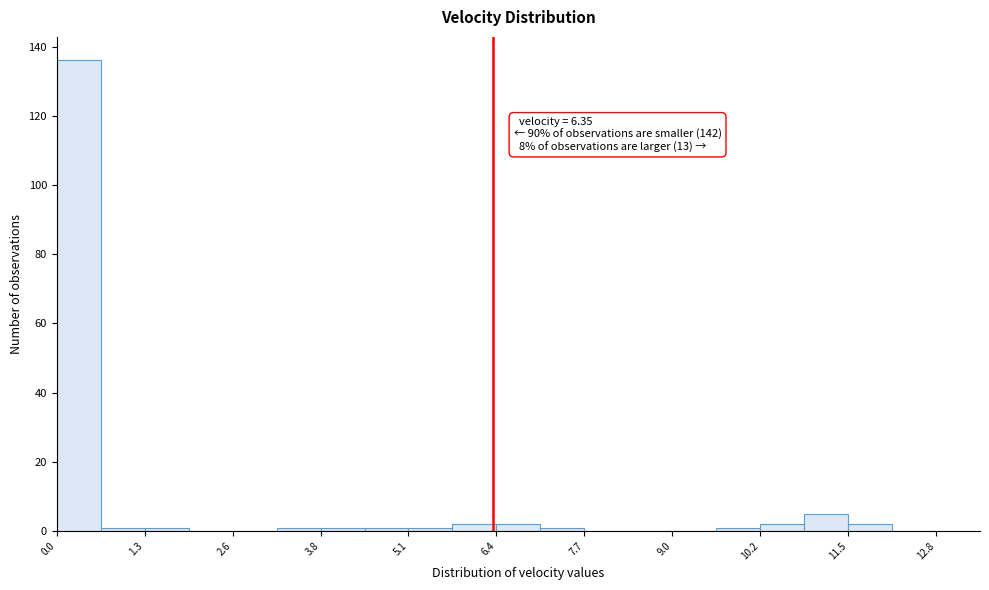

Read against the x-axis, roughly where is the centre of the tallest bar?

0.4